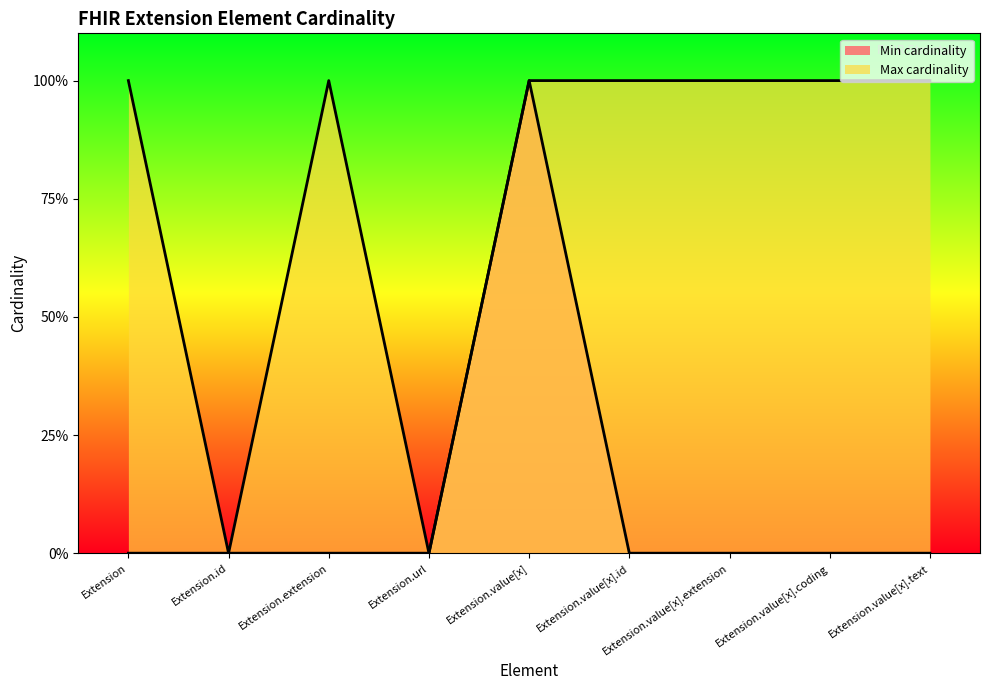

The value of Max cardinality at Extension is 2. True or false?

False